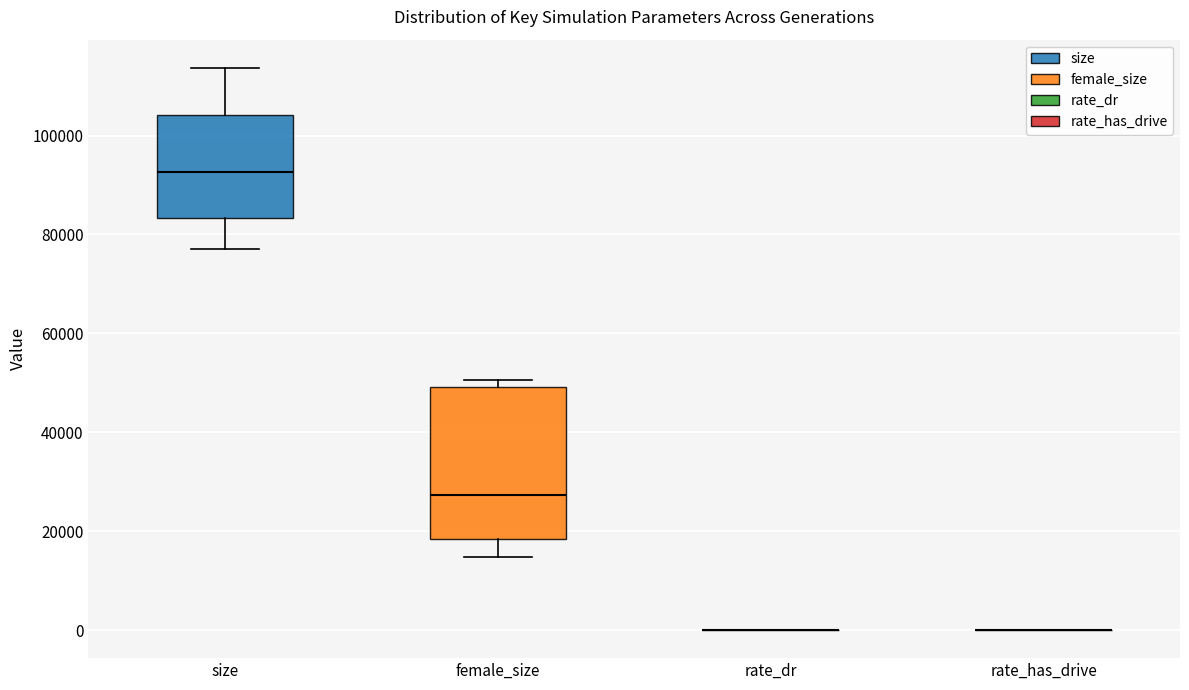

Which box is the tallest, from its lower edge to its upper edge?

female_size